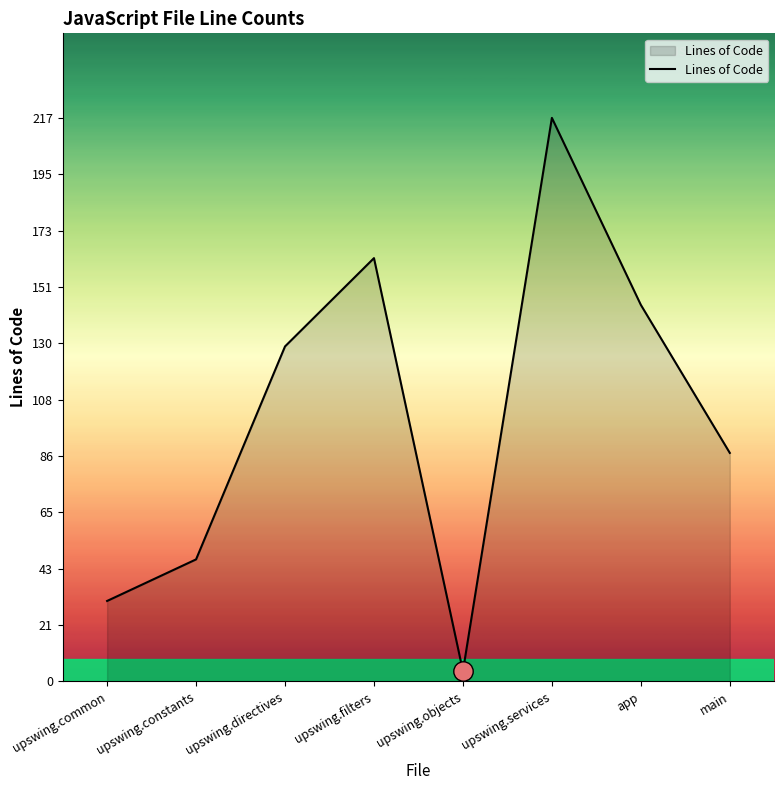

What is the minimum value shown in the chart?

4